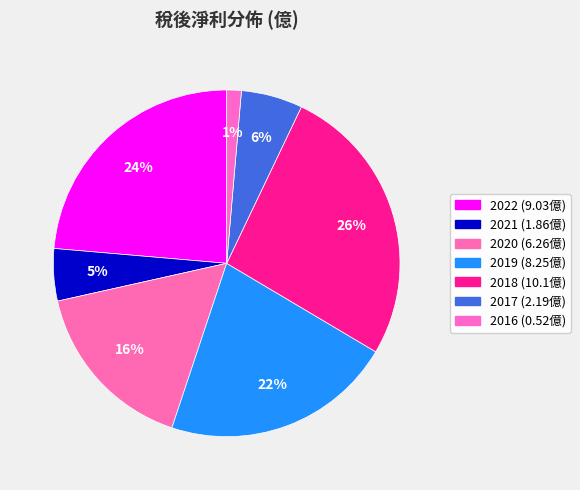

Is there a majority slice in this chart?

No